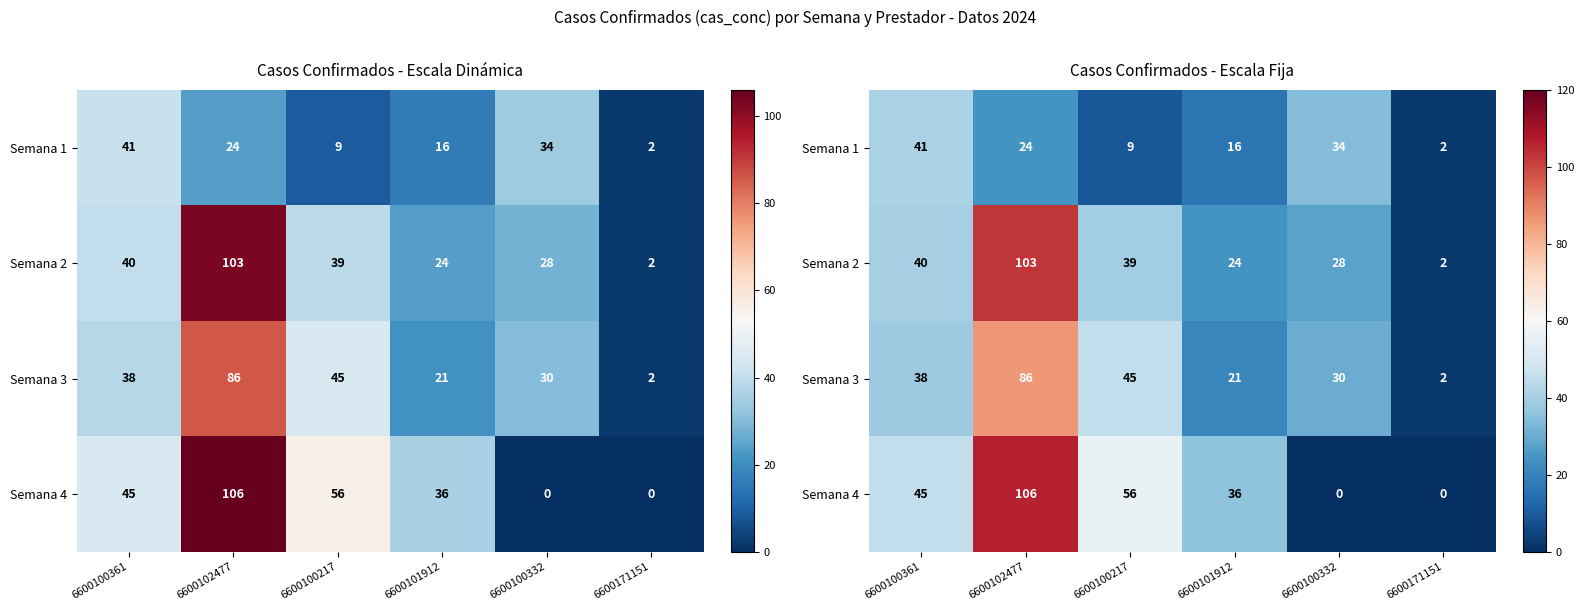

What is the average value of the Semana 1 series?

21